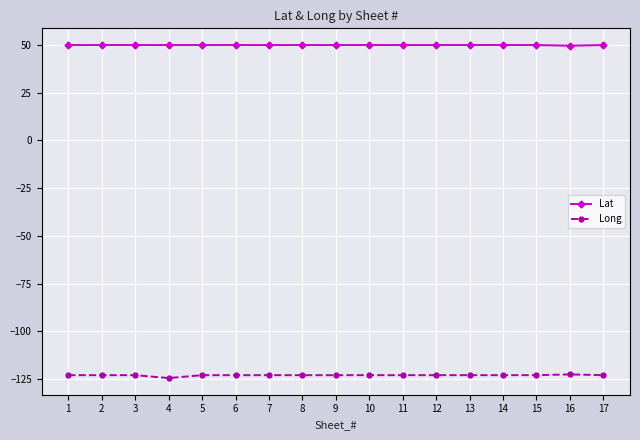

The value of Long at 3 is -52.4. True or false?

False